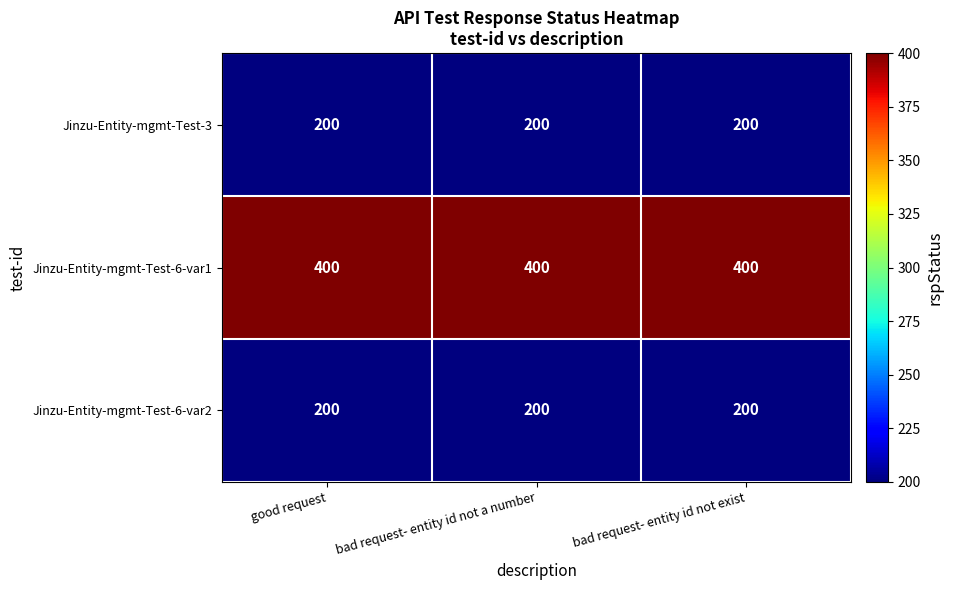

What is the highest value of the Jinzu-Entity-mgmt-Test-6-var1 series?

400